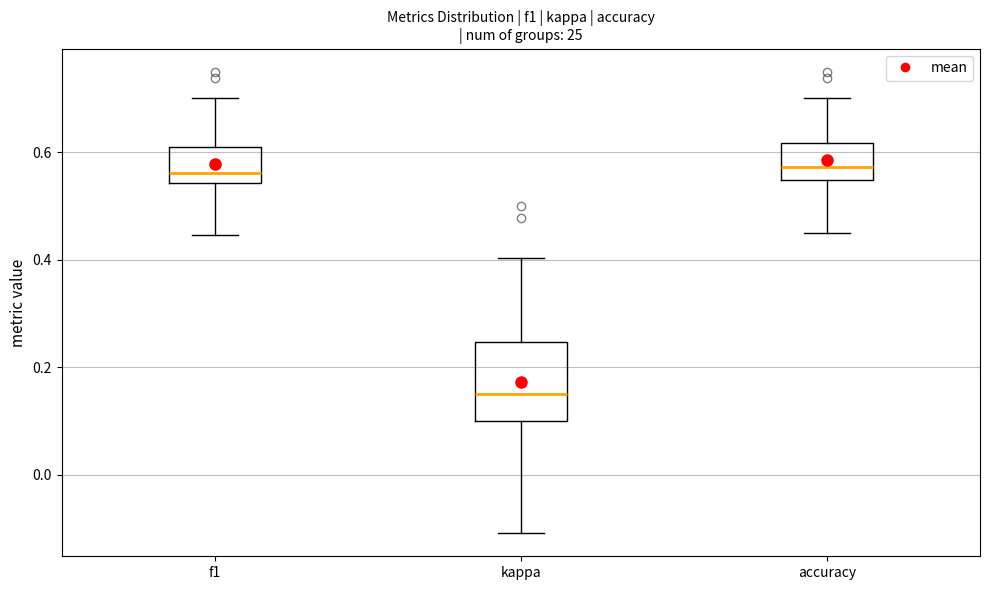

Where does the lower whisker of the box for kappa end on the y-axis? The values are not printed on the chart, so give them approximately, as read against the axis.

-0.10